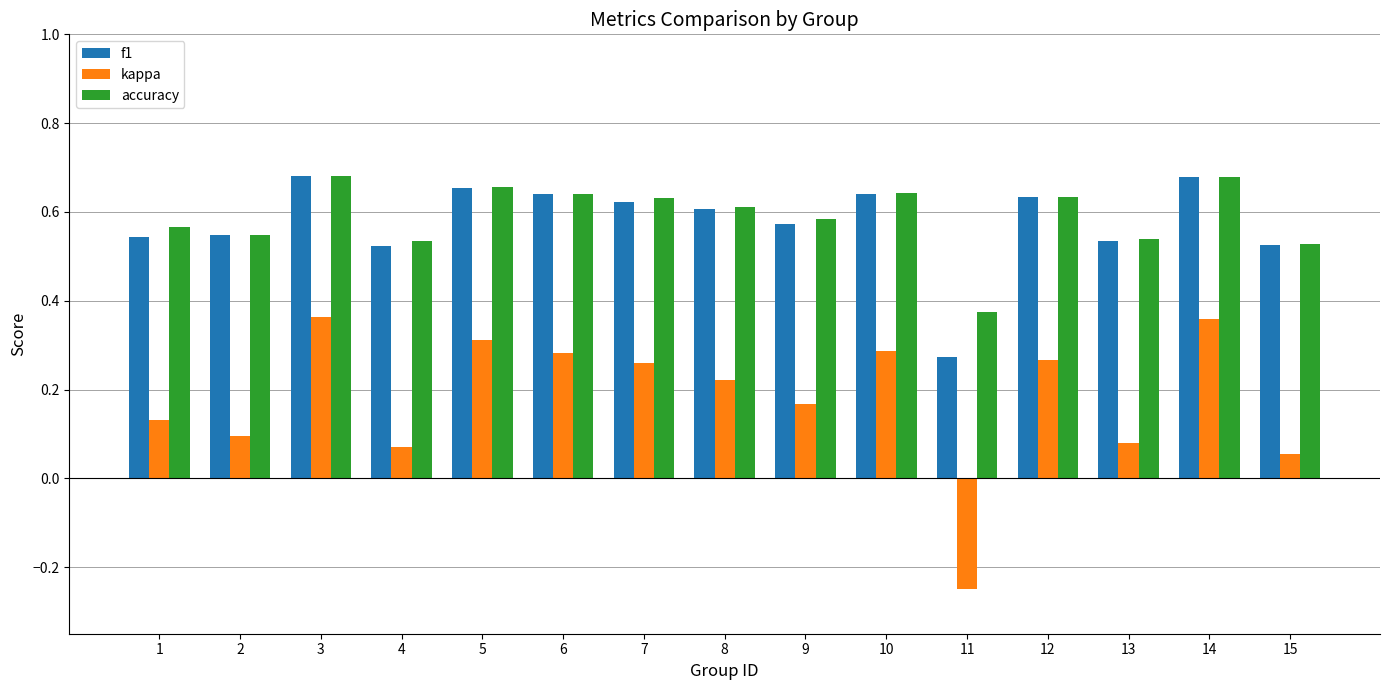

What is the sum of all accuracy values?

8.8